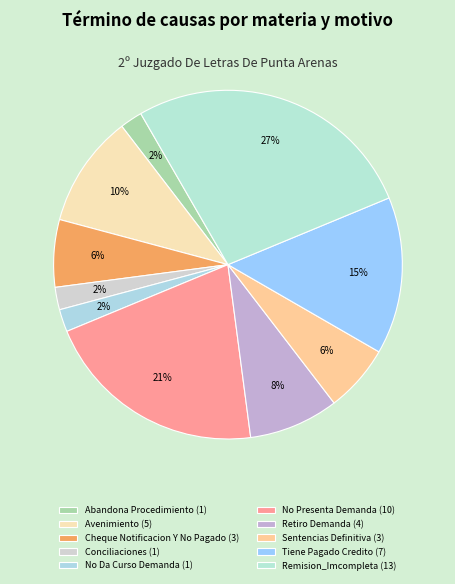

To the nearest percent, what is the difference between the Remision_Imcompleta and Tiene Pagado Credito slice percentages?

12%